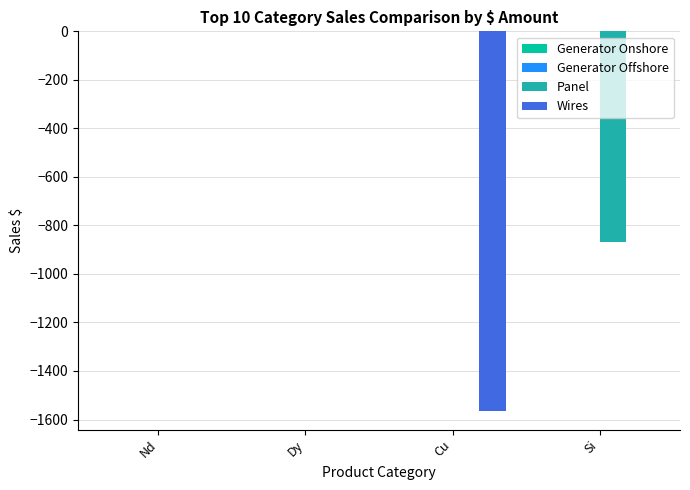

Between Dy and Cu, which series saw the biggest shift?

Wires